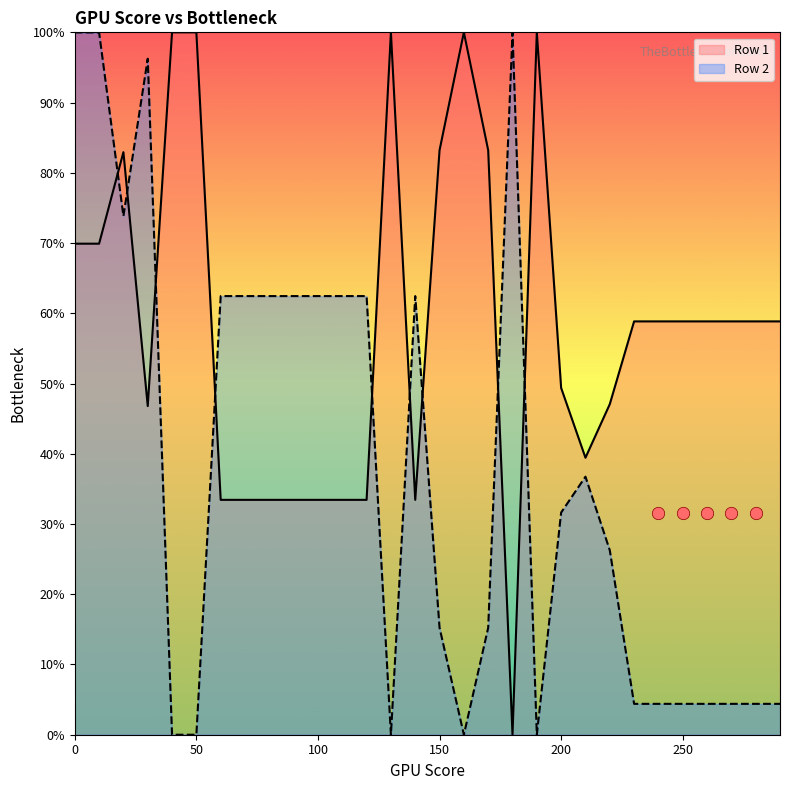

What is the total value across all series at 250?

63.2